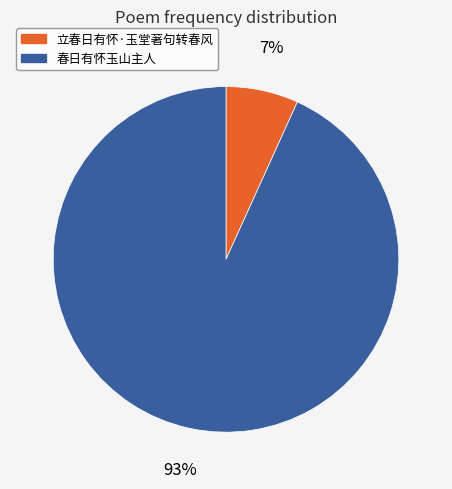

How many segments does this pie chart have?

2